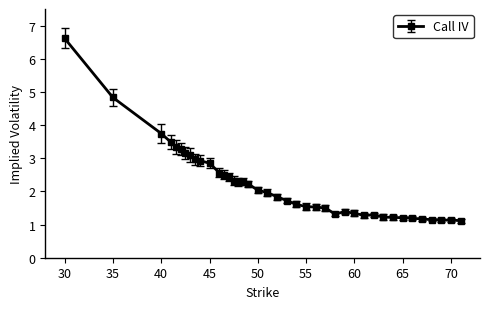

What is the value of the 2nd point from the left?

4.8